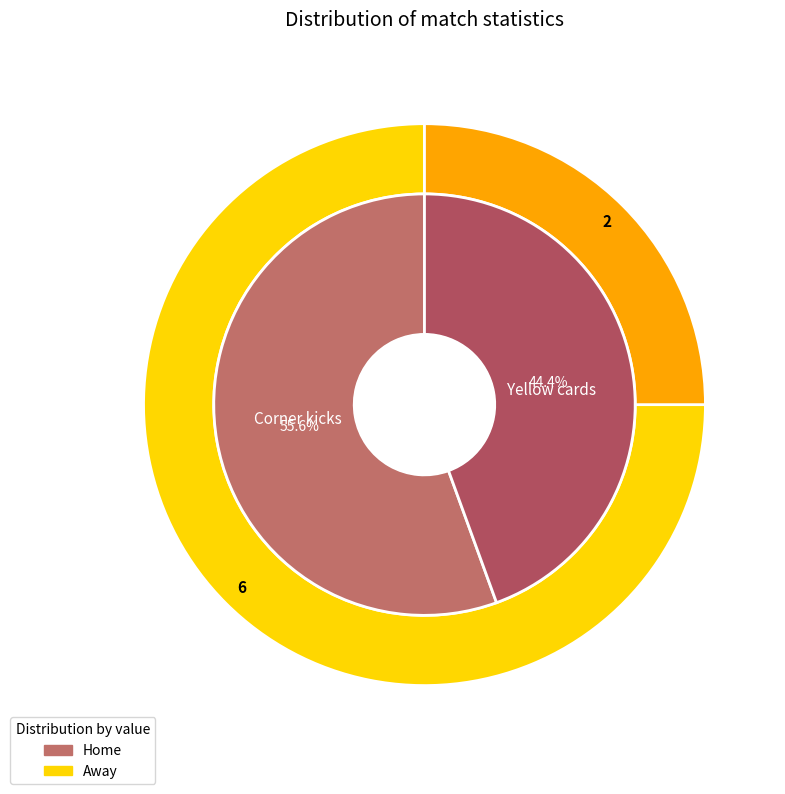

Rank the series by their average value, from lowest to highest.

away, home